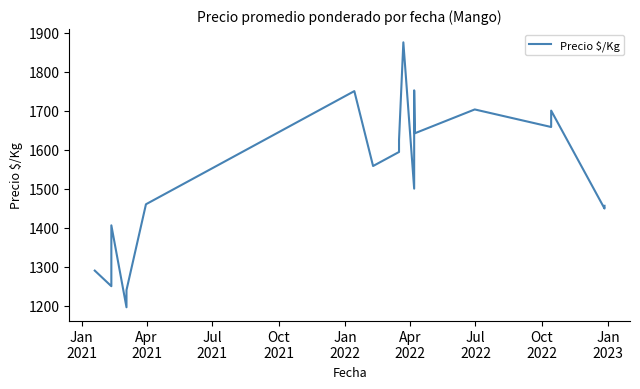

How many data points are above 1558?

10